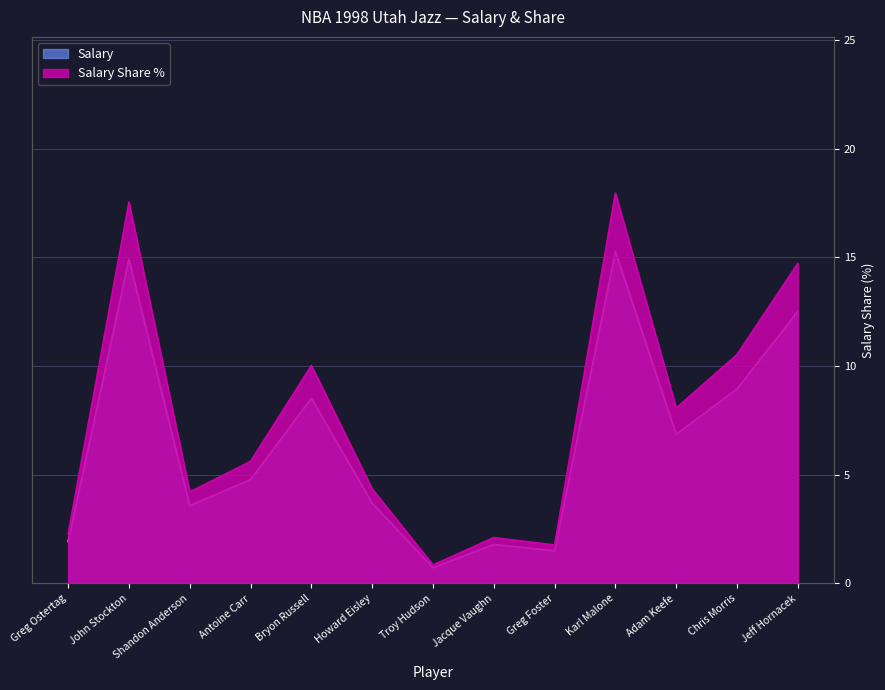

Which series changed the most between Howard Eisley and Jacque Vaughn?

Salary Share %